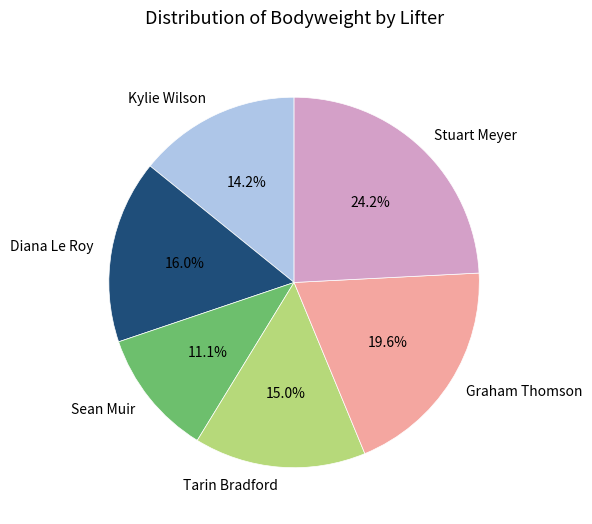

Is there any slice that represents more than half of the pie?

No